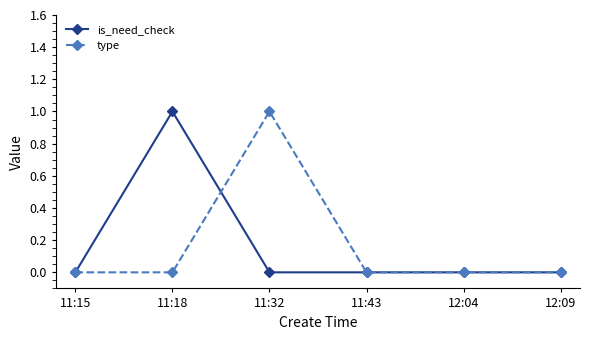

Reading right to left, extract all data points from this chart.

is_need_check: 0	0	0	0	1	0
type: 0	0	0	1	0	0